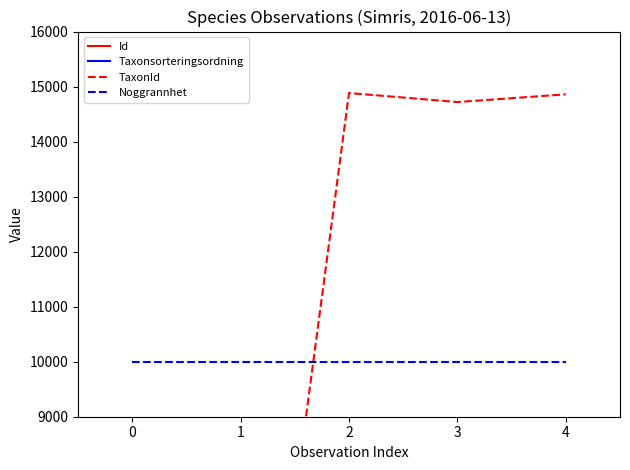

In TaxonId, how many points are lower than both neighbors (excluding endpoints)?

2